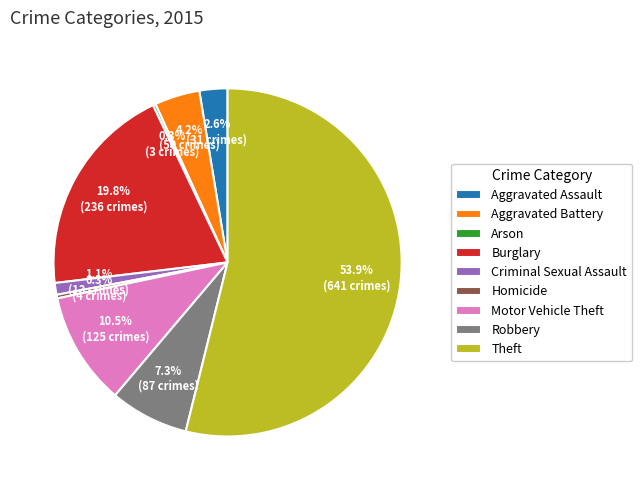

Which slice represents more than half of the pie?

Theft